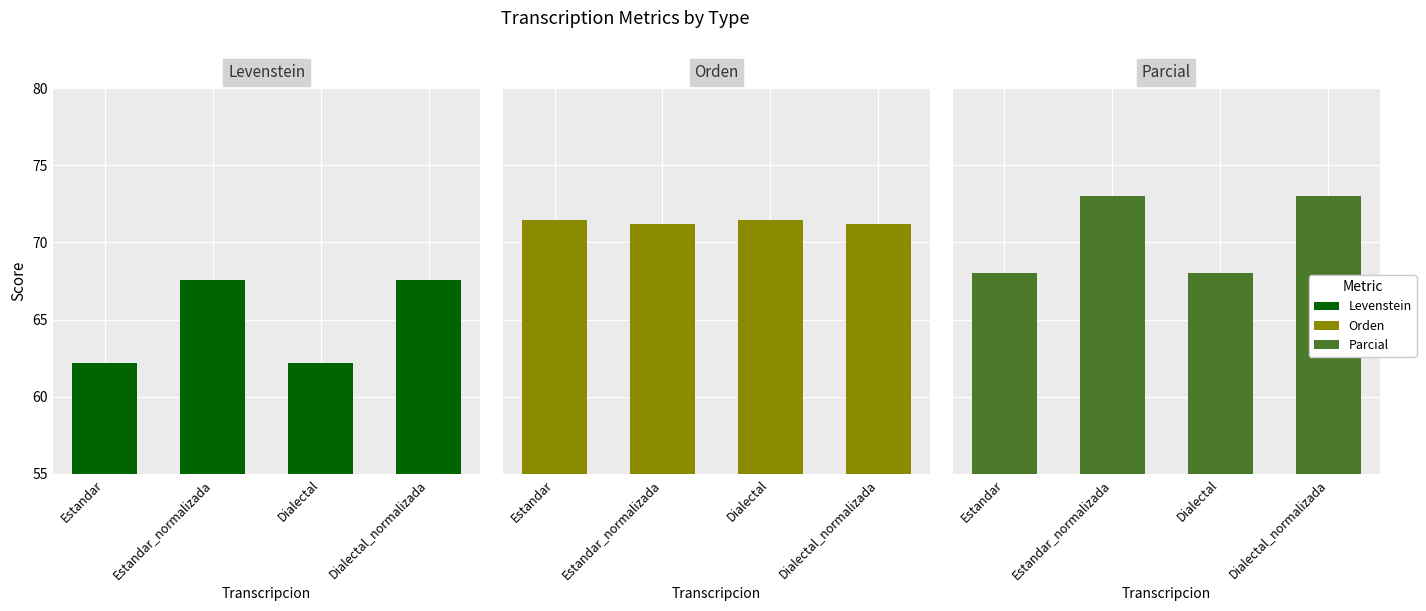

What are all the series names shown in the legend?

Levenstein, Orden, Parcial